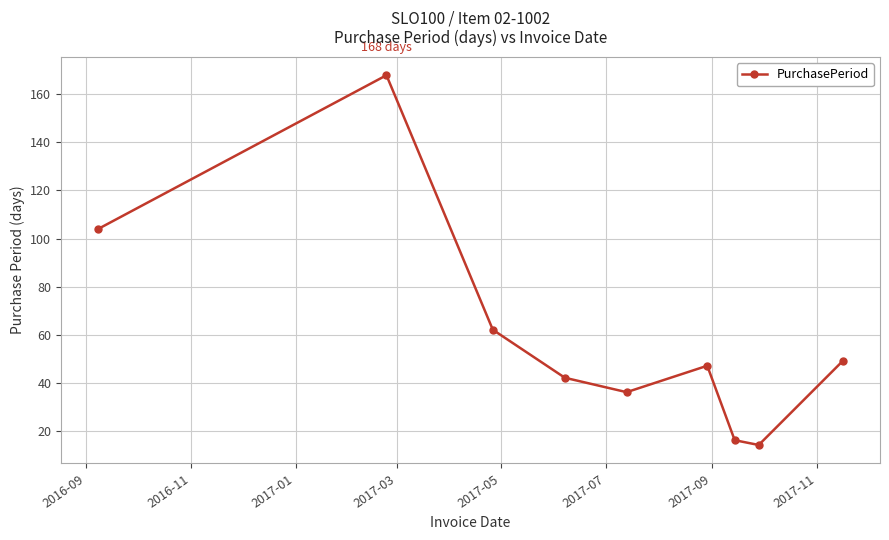

What is the value of the 7th point from the left?

16